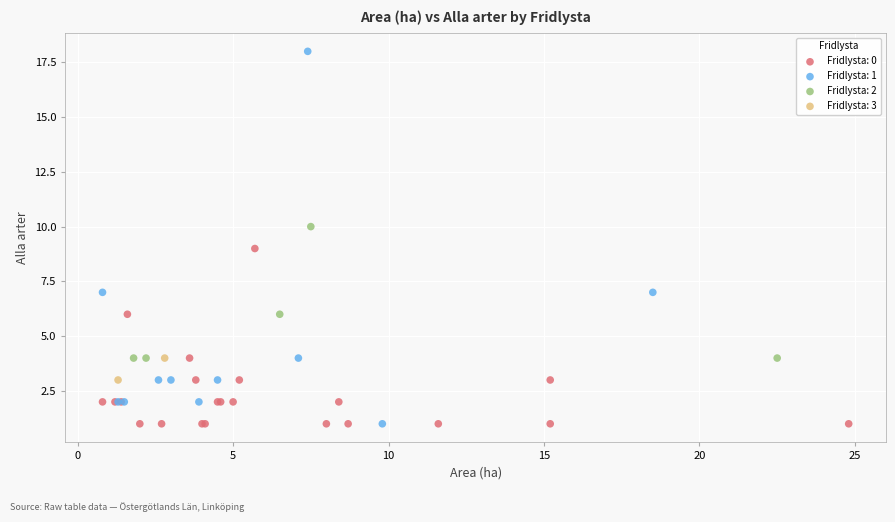

Which series has the widest spread of Y values?

Fridlysta: 1